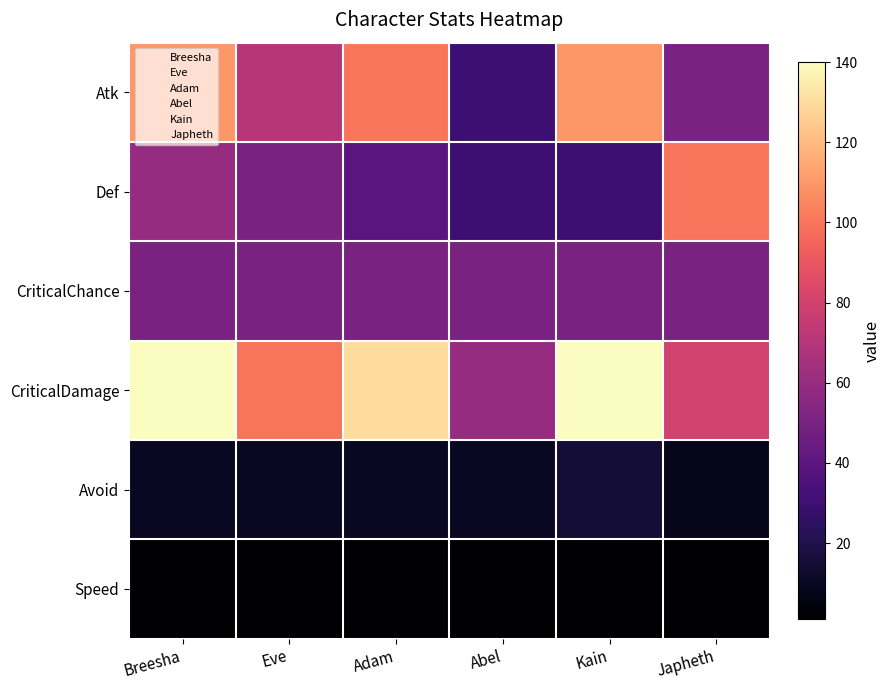

Count the number of data series in this chart.

6